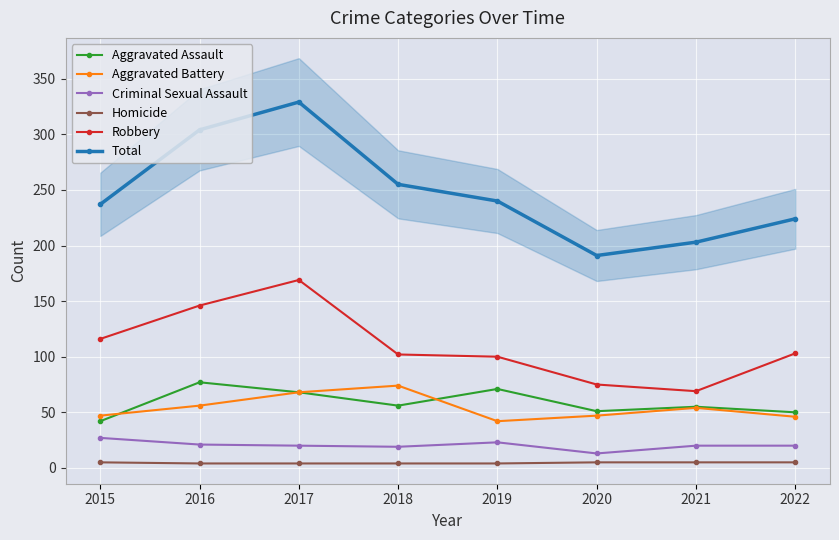

Read the Homicide value at 2020.

5